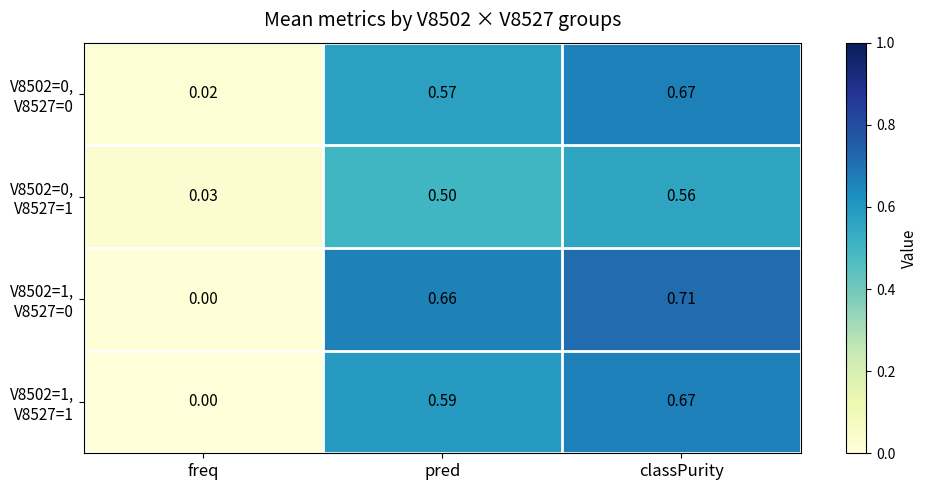

At which category does the chart reach its peak across all series?

classPurity